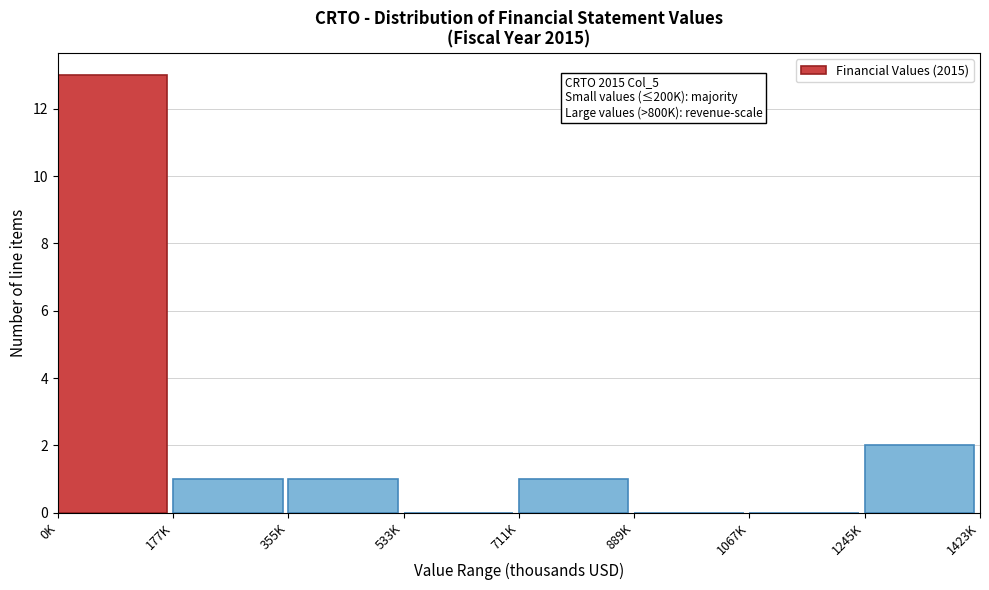

Reading left to right, extract all data points from this chart.

0K=13	177K=1	355K=1	533K=0	711K=1	889K=0	1067K=0	1245K=2